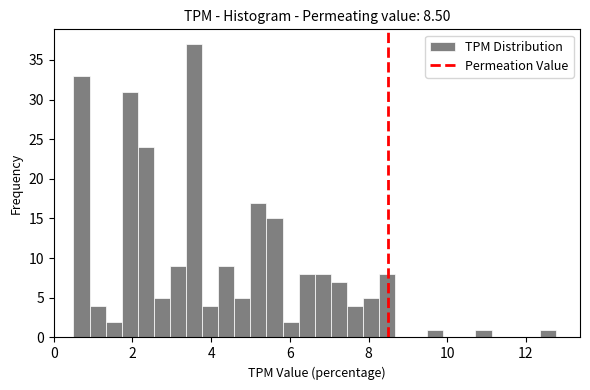

Read against the x-axis, roughly where is the centre of the tallest bar?

3.6